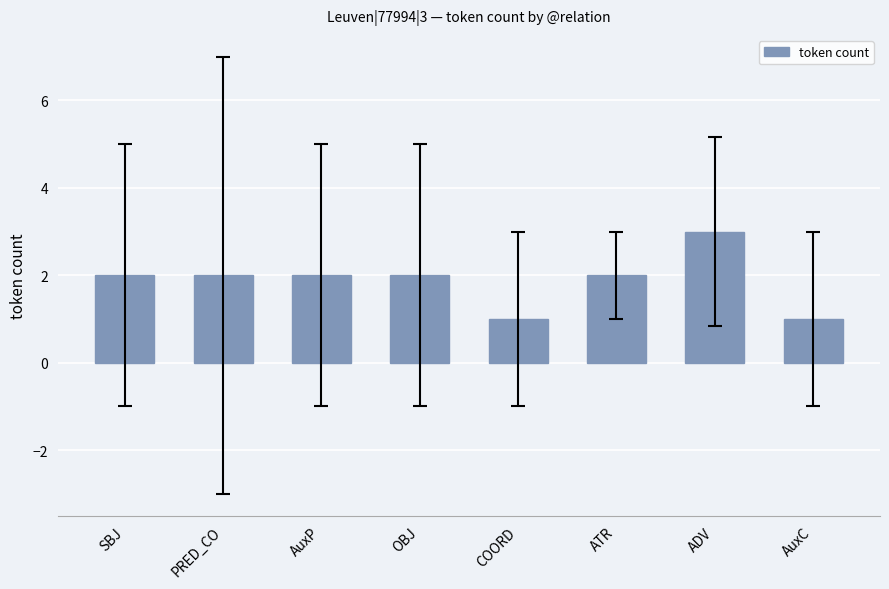

Reading left to right, list all the values displayed in this chart.

SBJ=2	PRED_CO=2	AuxP=2	OBJ=2	COORD=1	ATR=2	ADV=3	AuxC=1